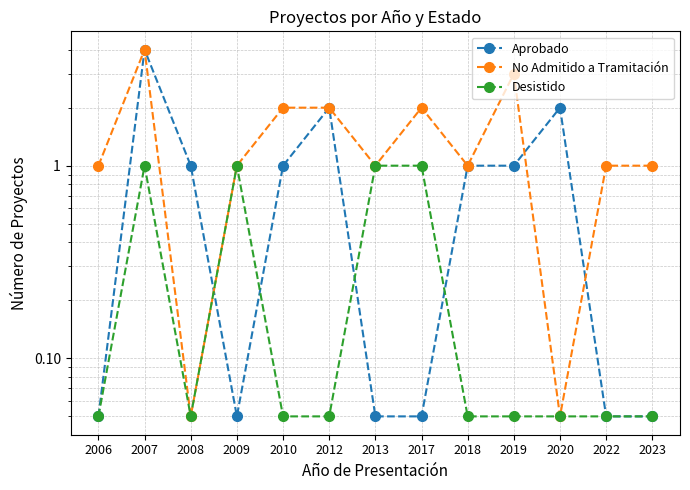

What is the average value of the No Admitido a Tramitación series?

1.5